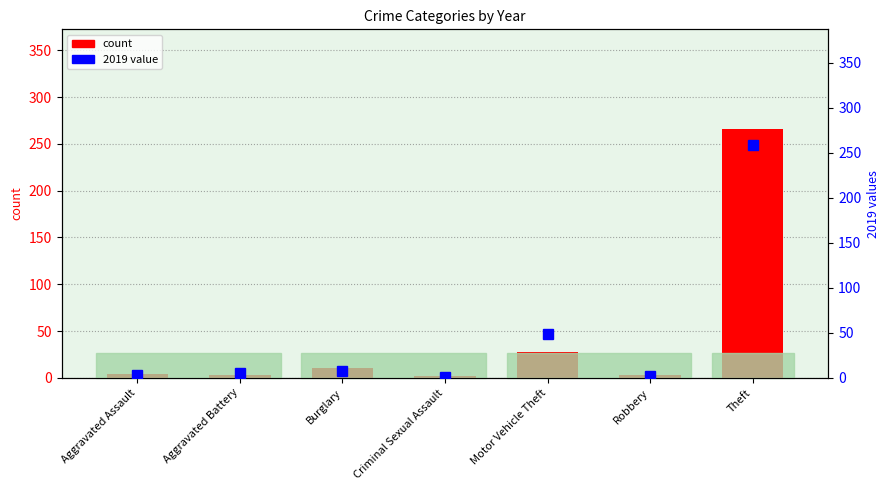

How many distinct data groups are displayed?

2